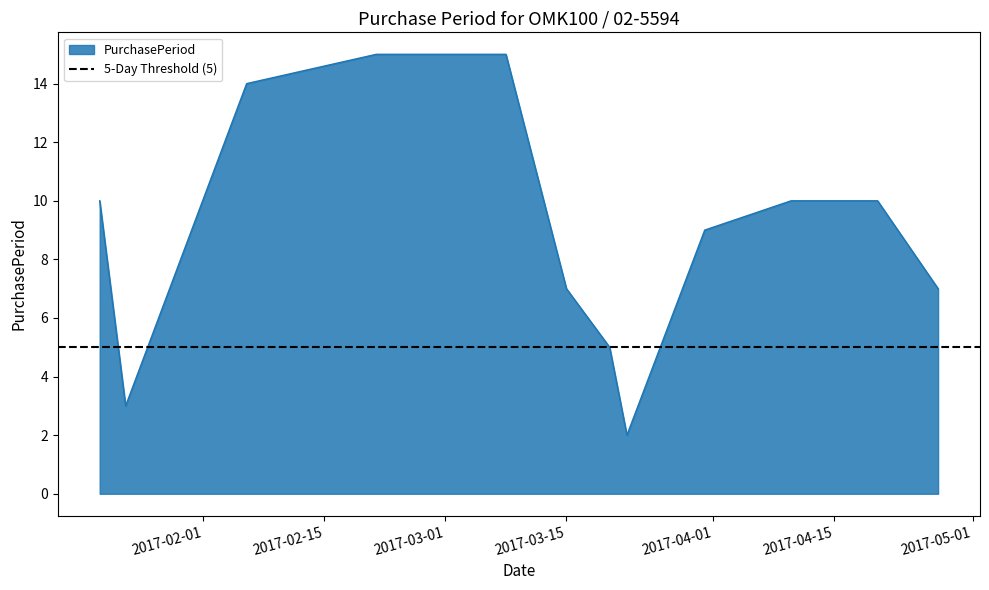

List the labels in order of value, largest first.

2017-02-21, 2017-03-08, 2017-02-06, 2017-01-20, 2017-04-10, 2017-04-20, 2017-03-31, 2017-03-15, 2017-04-27, 2017-03-20, 2017-01-23, 2017-03-22